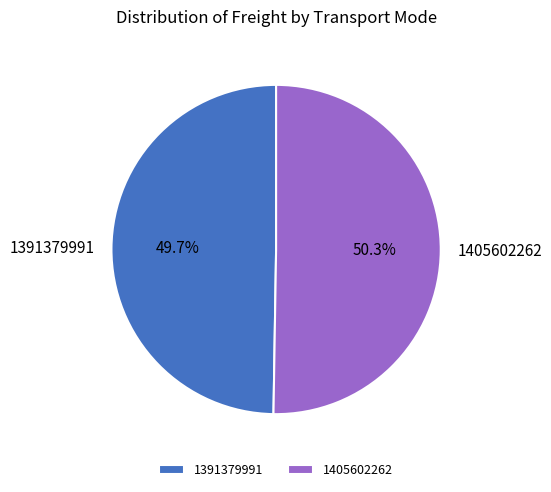

What is the smallest slice in the pie chart?

1391379991